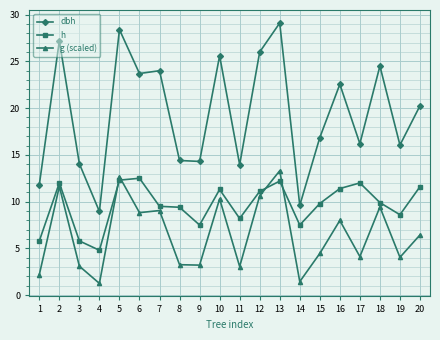

What is the value of the h point at the 3rd from the left?

5.8